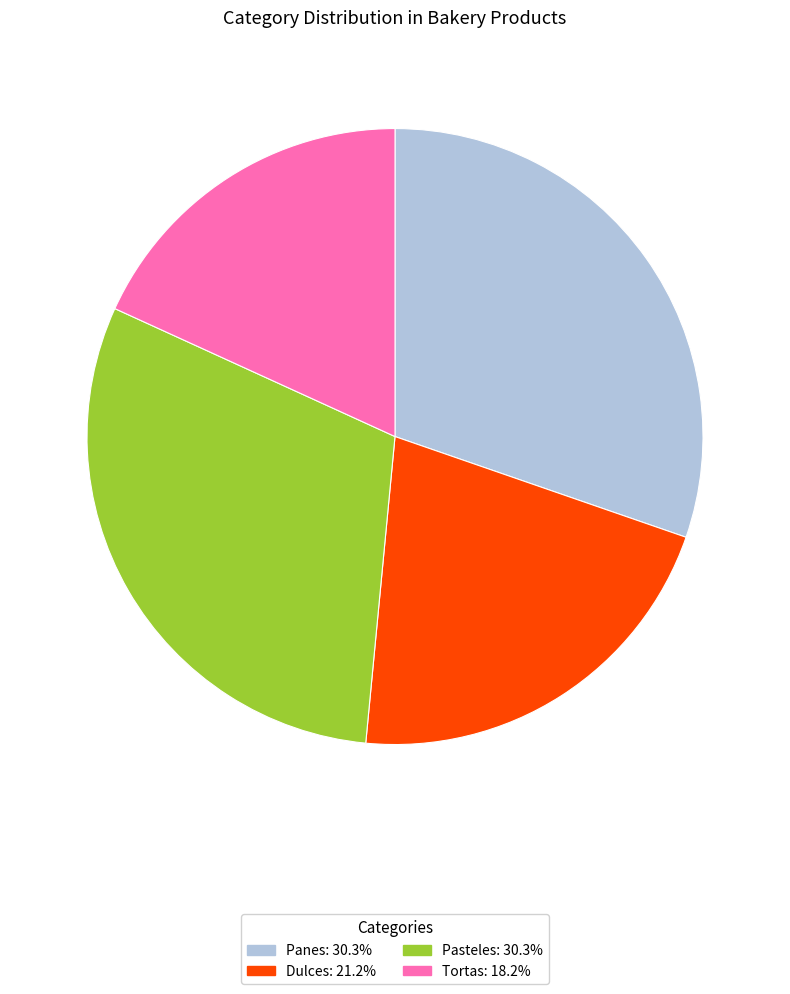

Does any single category account for the majority?

No